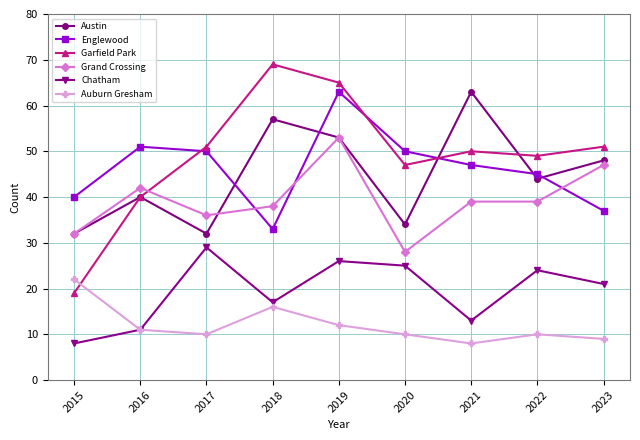

What value does the Garfield Park series have at 2016?

40